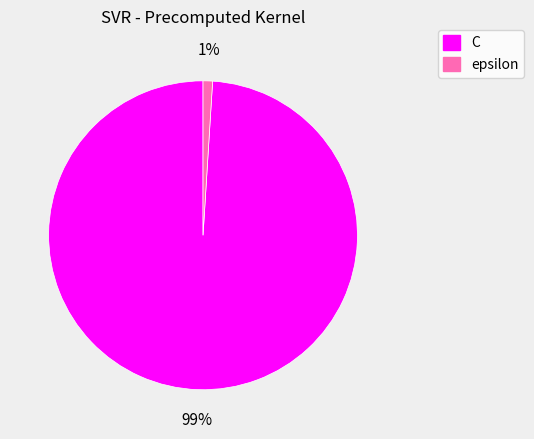

Rank the categories by value from highest to lowest.

C, epsilon